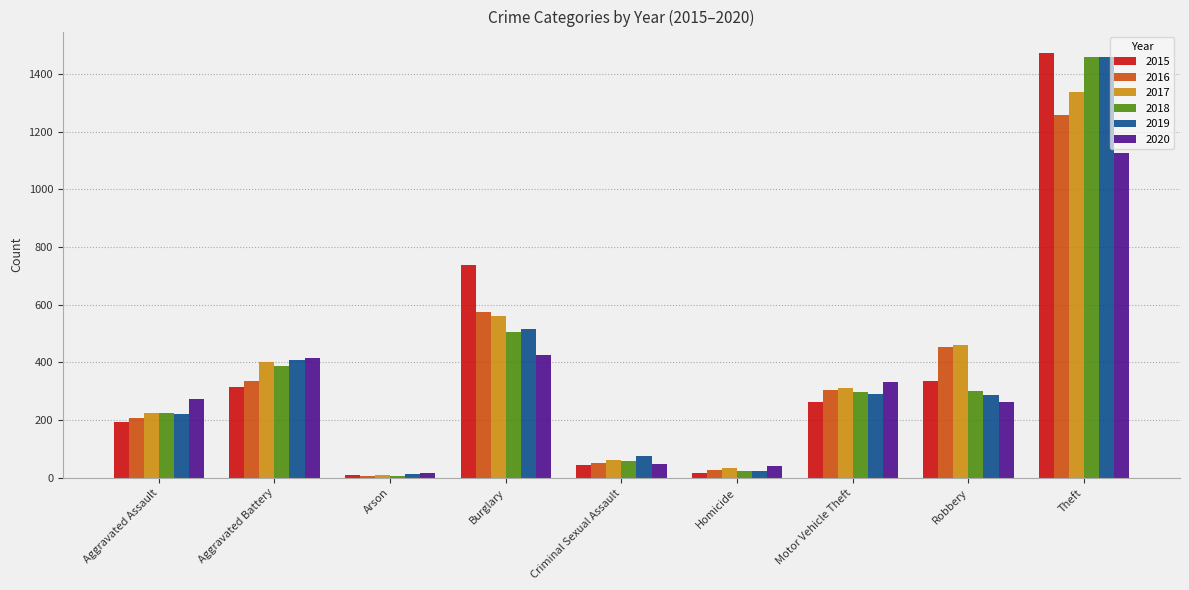

What is the highest value of the 2019 series?

1459